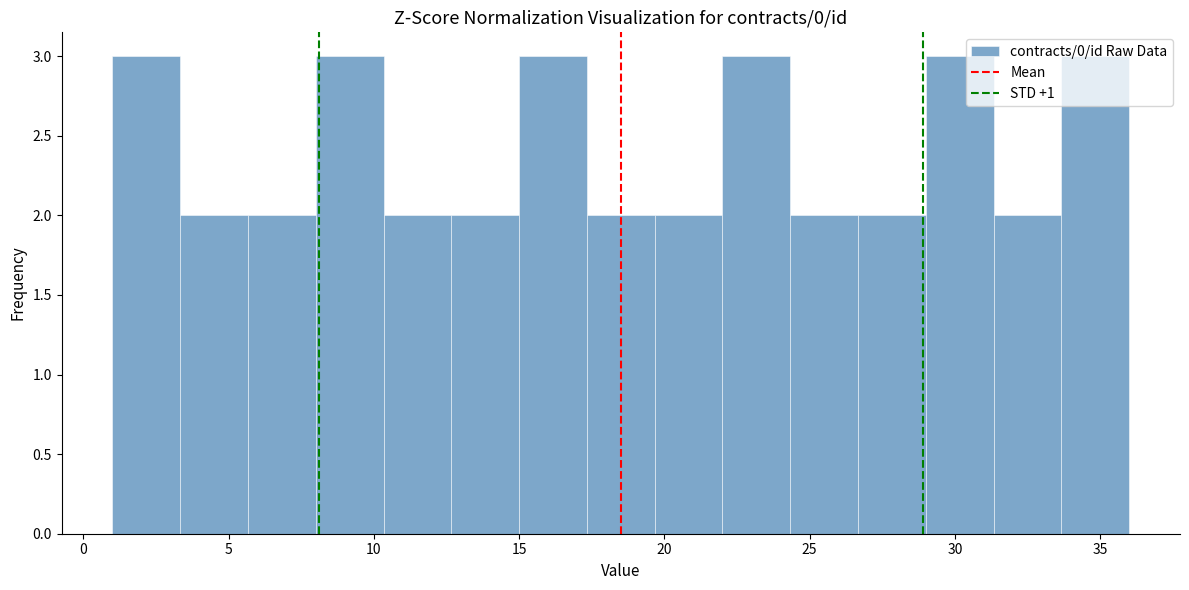

Reading left to right, list every bar in this chart as the range it spans on the x-axis followed by its height. Neither the bar edges nor the heights are printed on the chart, so give them approximately, as read against the axes.

1.0 to 3.5: 3
3.5 to 5.5: 2
5.5 to 8.0: 2
8.0 to 10.5: 3
10.5 to 12.5: 2
12.5 to 15.0: 2
15.0 to 17.5: 3
17.5 to 19.5: 2
19.5 to 22.0: 2
22.0 to 24.5: 3
24.5 to 26.5: 2
26.5 to 29.0: 2
29.0 to 31.5: 3
31.5 to 33.5: 2
33.5 to 36.0: 3